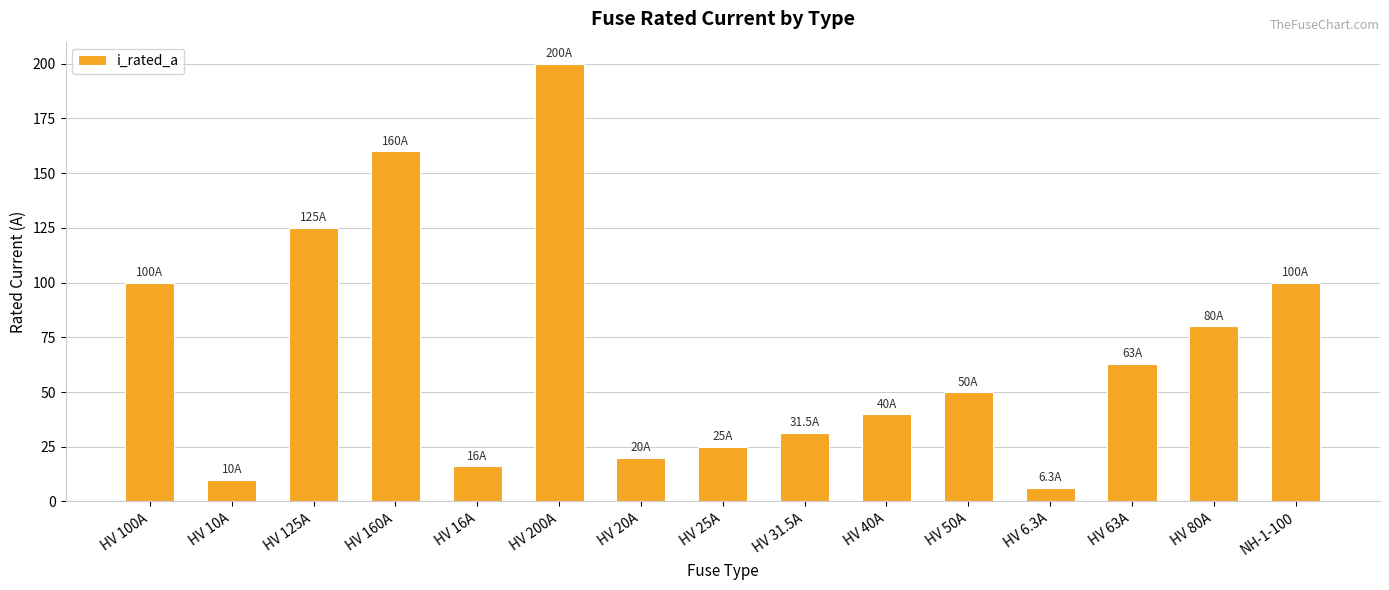

What is the difference between the second highest and minimum values?

153.7